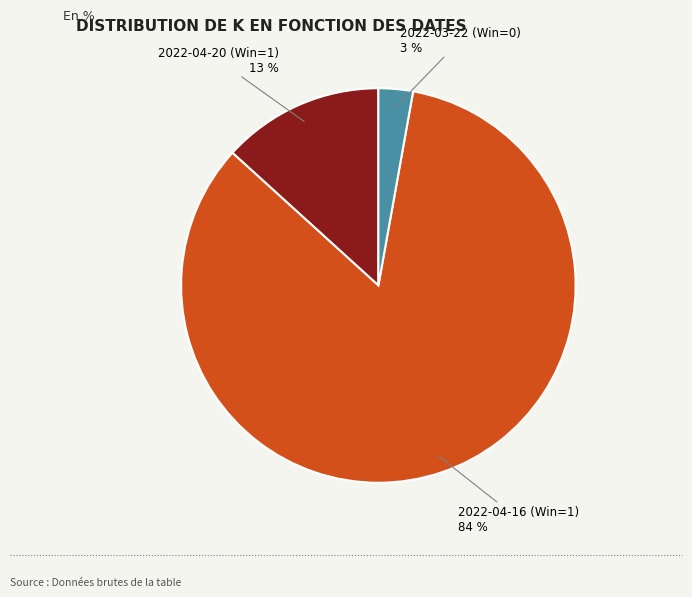

To the nearest percent, what is the difference between the largest and smallest slice percentages?

81%